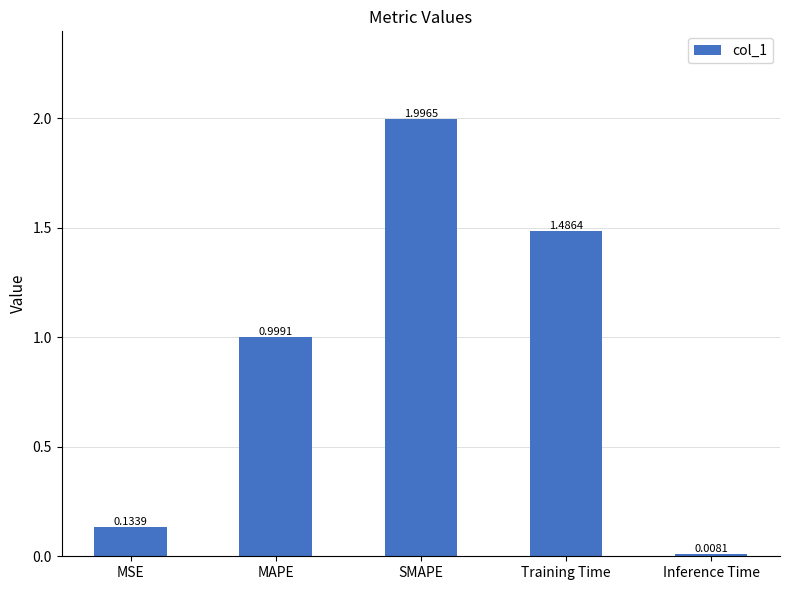

What is the change in value from MSE to SMAPE?

+1.9